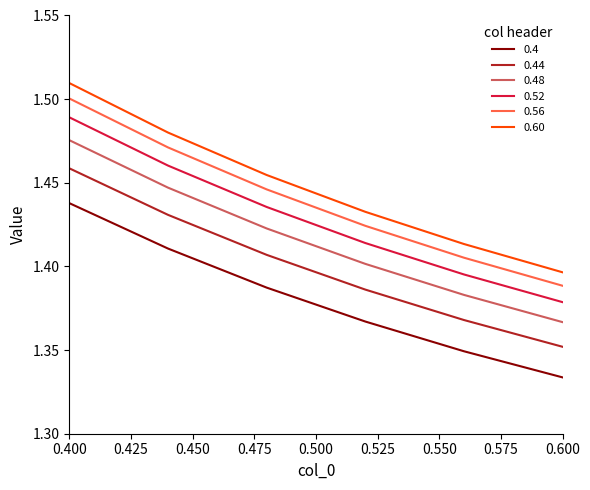

What is the sum of all 0.44 values?

8.4